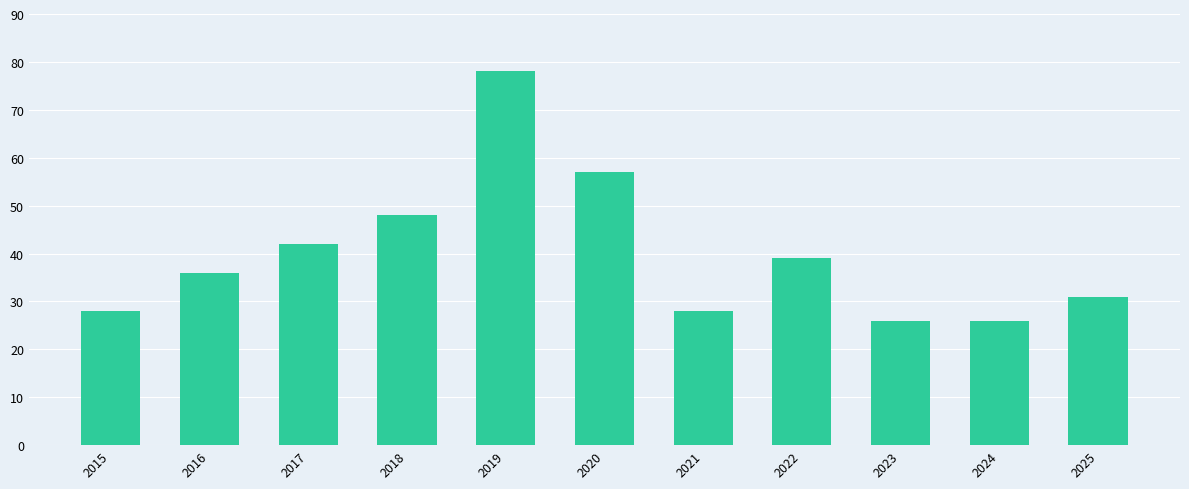

What is the value of the 2nd bar from the left?

36